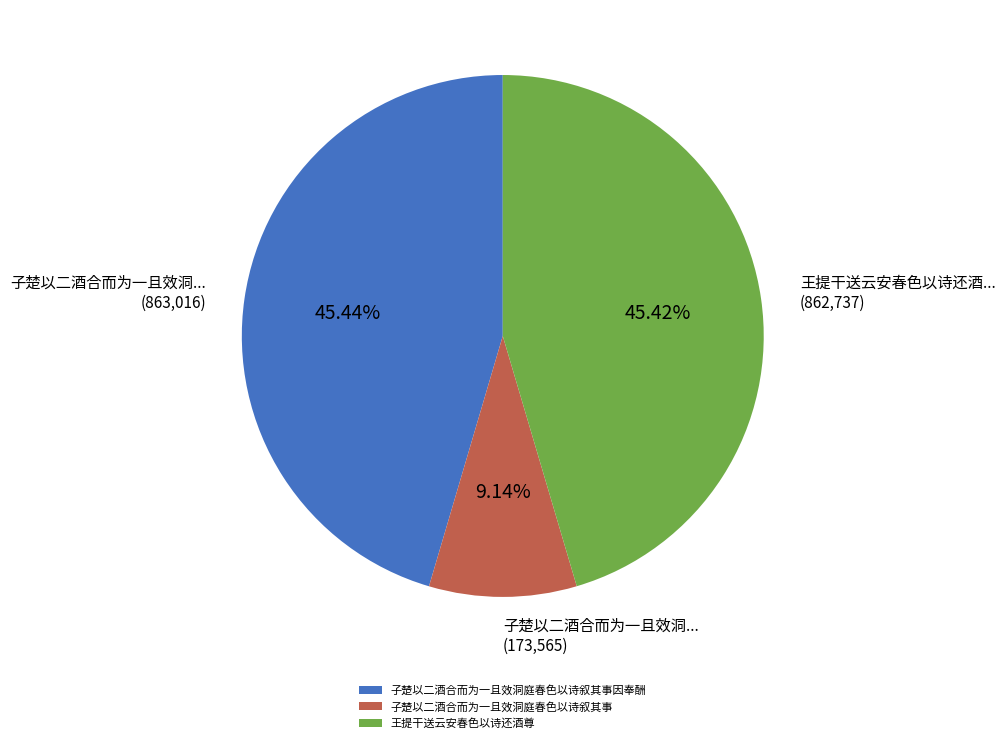

What is the smallest slice in the pie chart?

子楚以二酒合而为一且效洞庭春色以诗叙其事